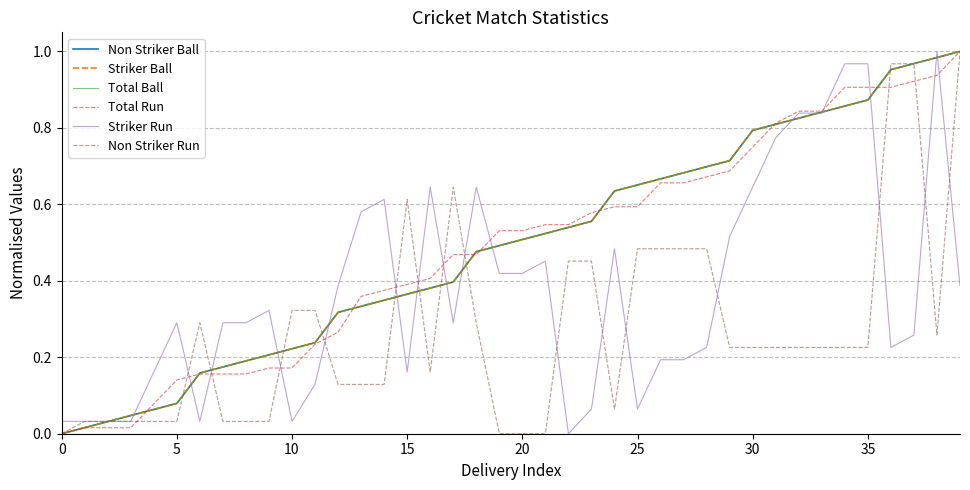

In Striker Run, how many points are lower than both neighbors (excluding endpoints)?

7